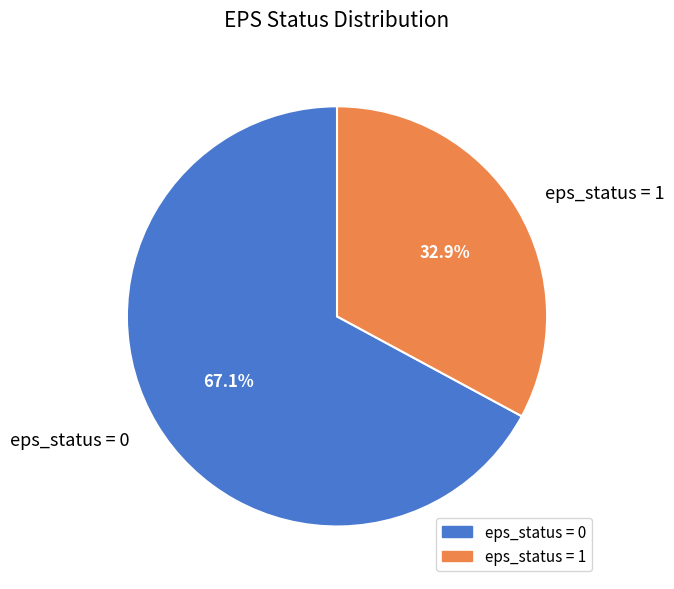

What portion of the pie excludes eps_status = 0?

32.9%